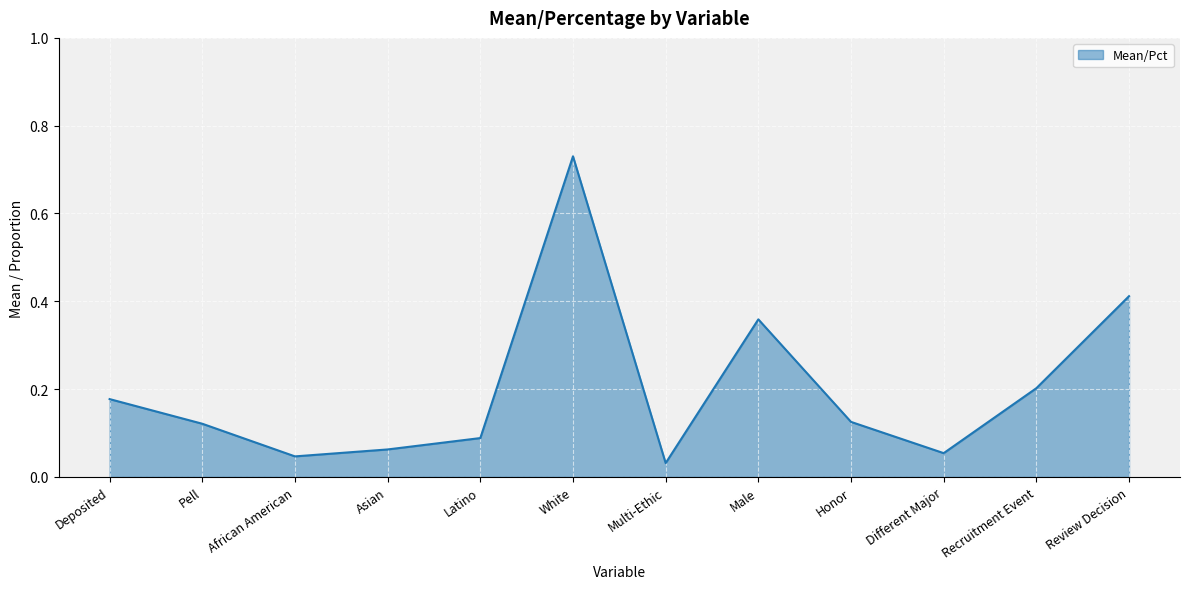

What position from the left is Asian?

4